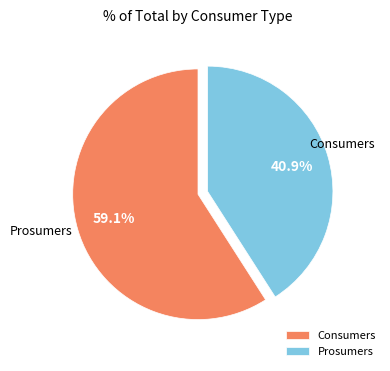

Which category has the biggest portion of the pie?

Consumers